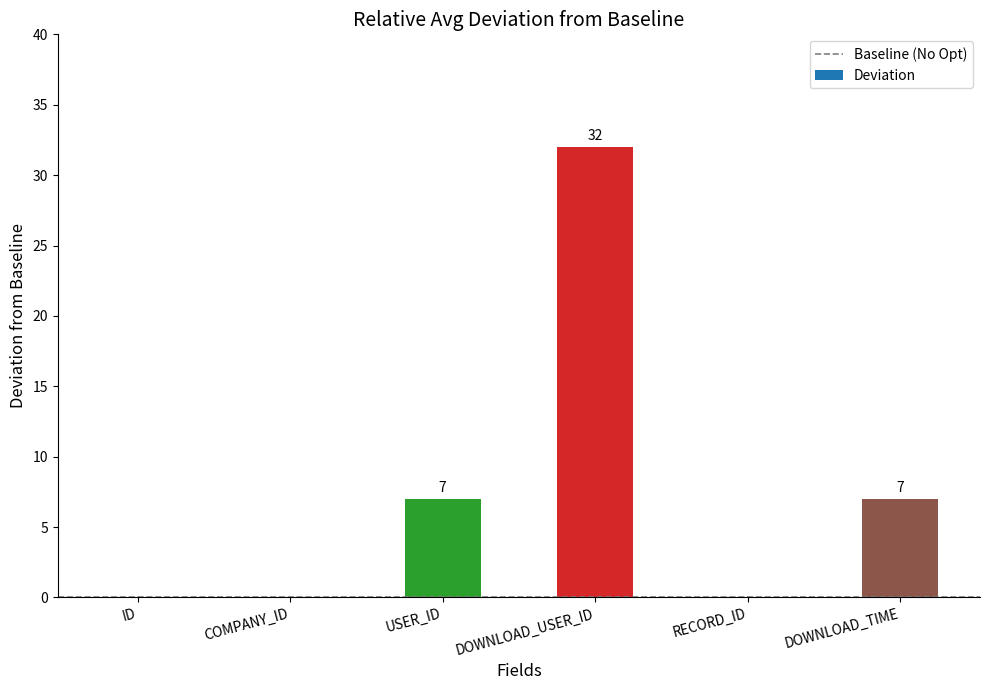

True or false: the data shows 7 at USER_ID.

True